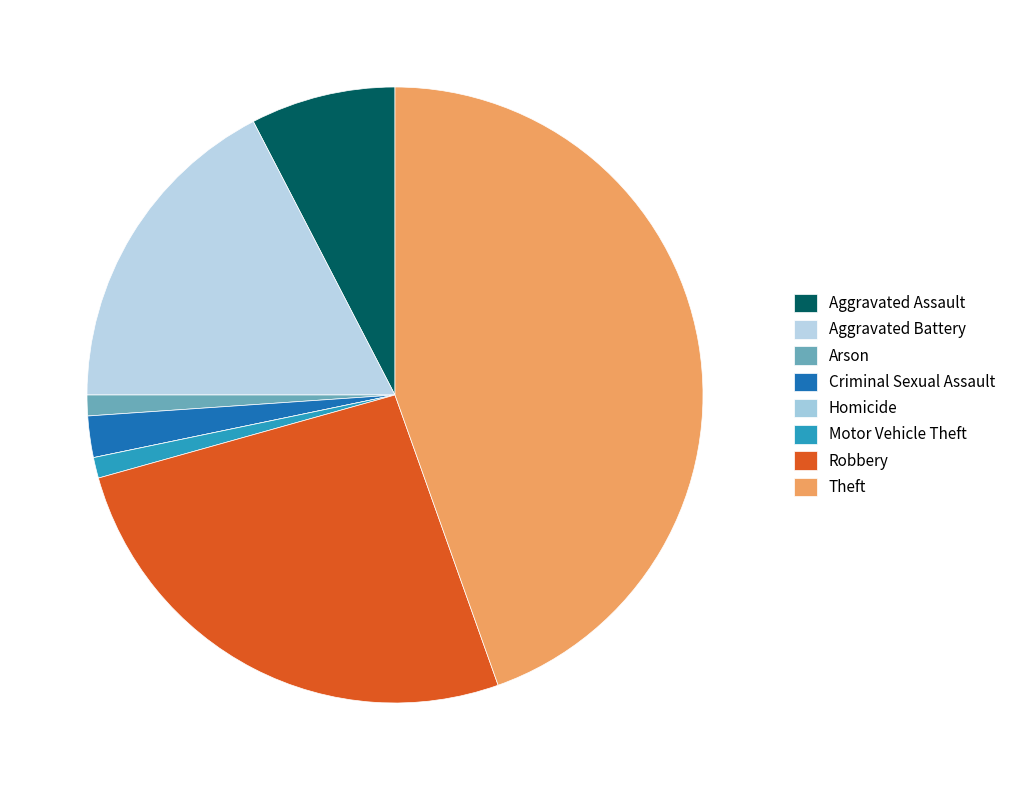

What is the smallest slice in the pie chart?

Homicide